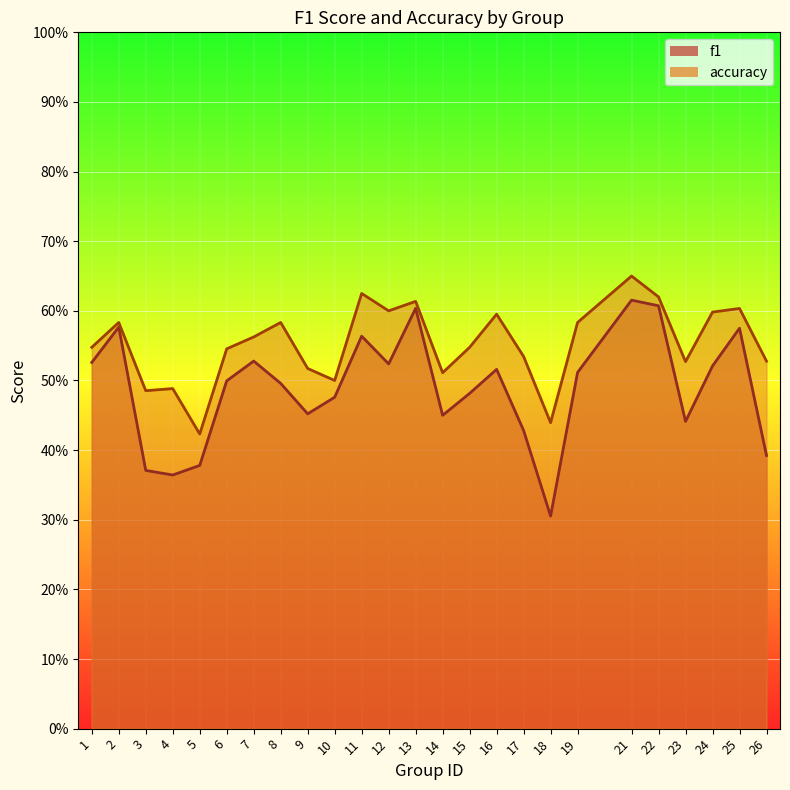

Between 23 and 1, which is larger?

1